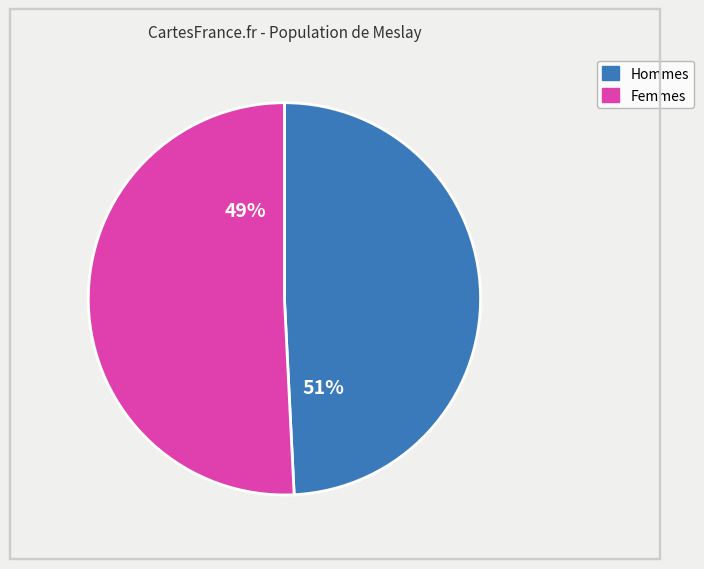

Is it true that Initiate's Slops 25 is 15% of the pie?

False